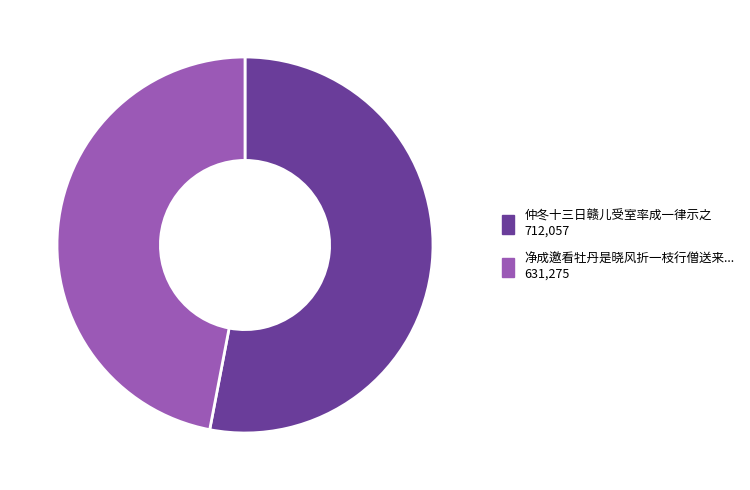

How many slices are in this pie chart?

2